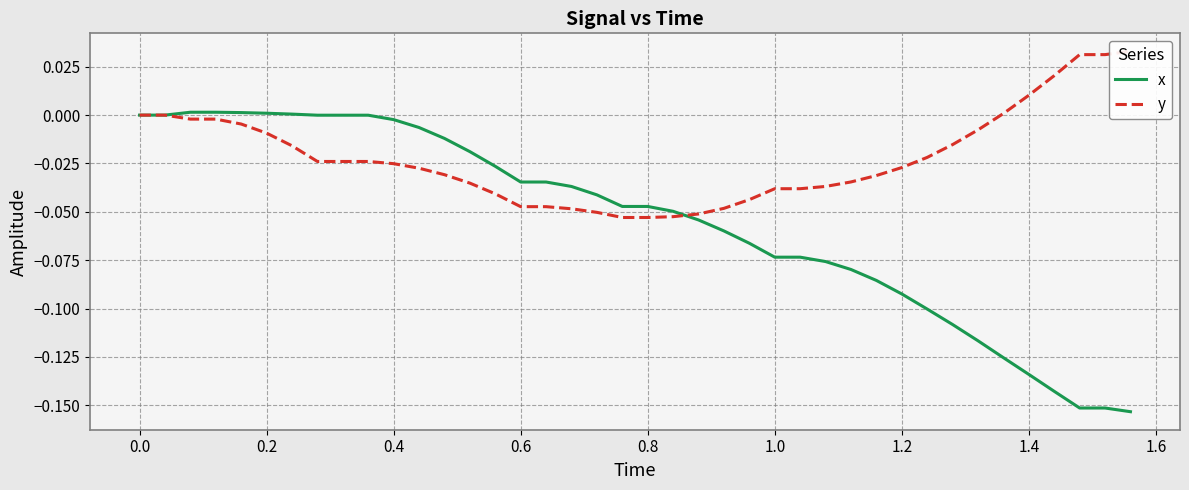

The value of x at 1.2 is -0.0. True or false?

False